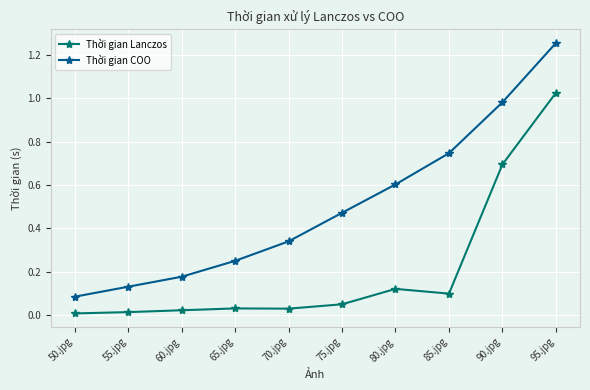

Which series has the largest total across all categories?

Thời gian COO